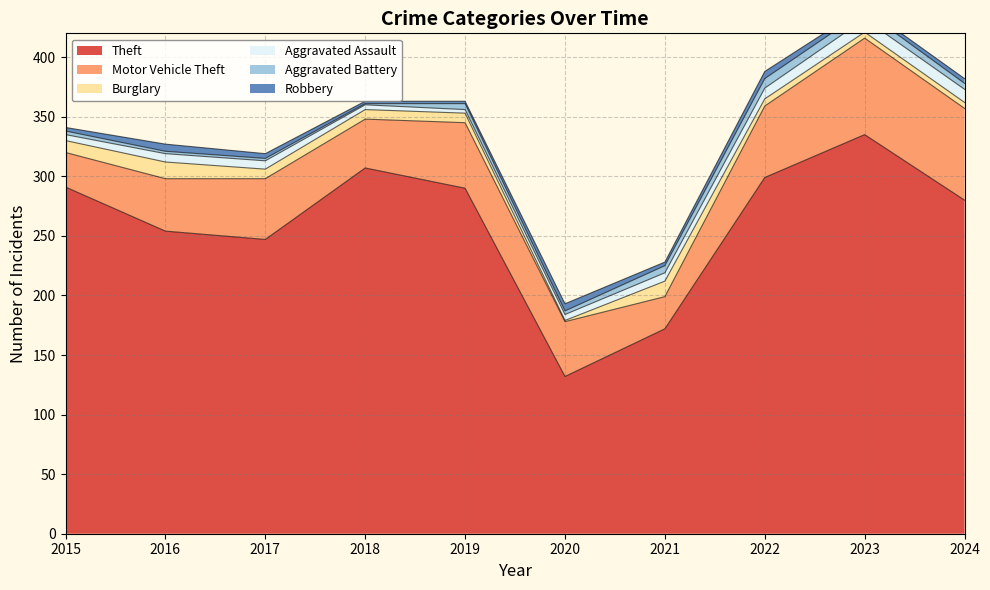

What is the approximate value of Theft at 2020, to the nearest 5?

130